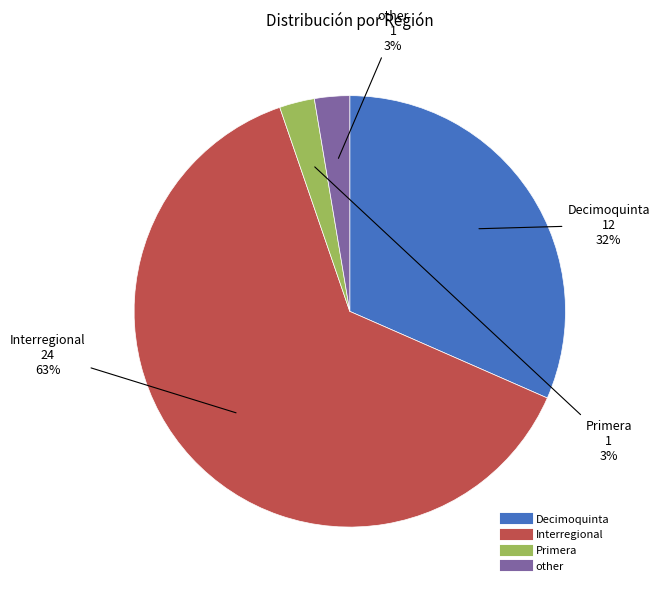

Between Decimoquinta and other, which is larger?

Decimoquinta